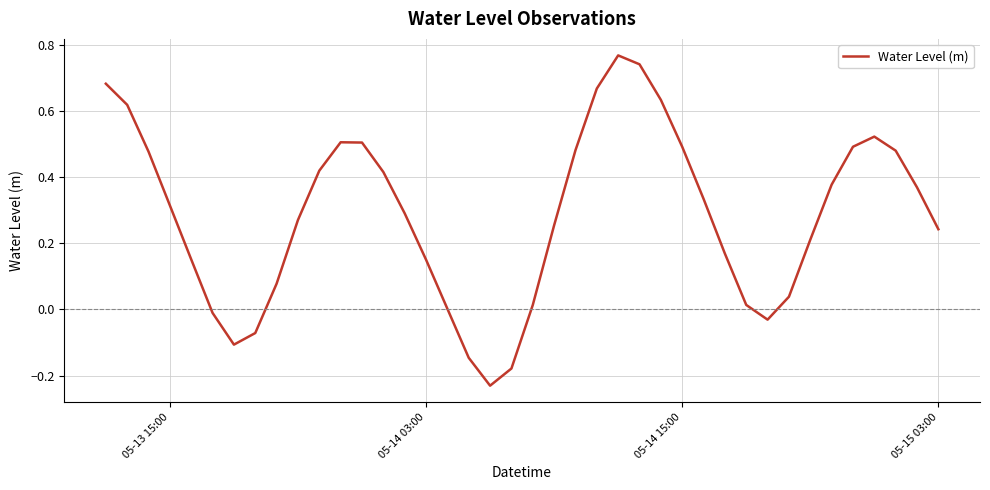

Does the chart display data point markers on the line(s)?

No